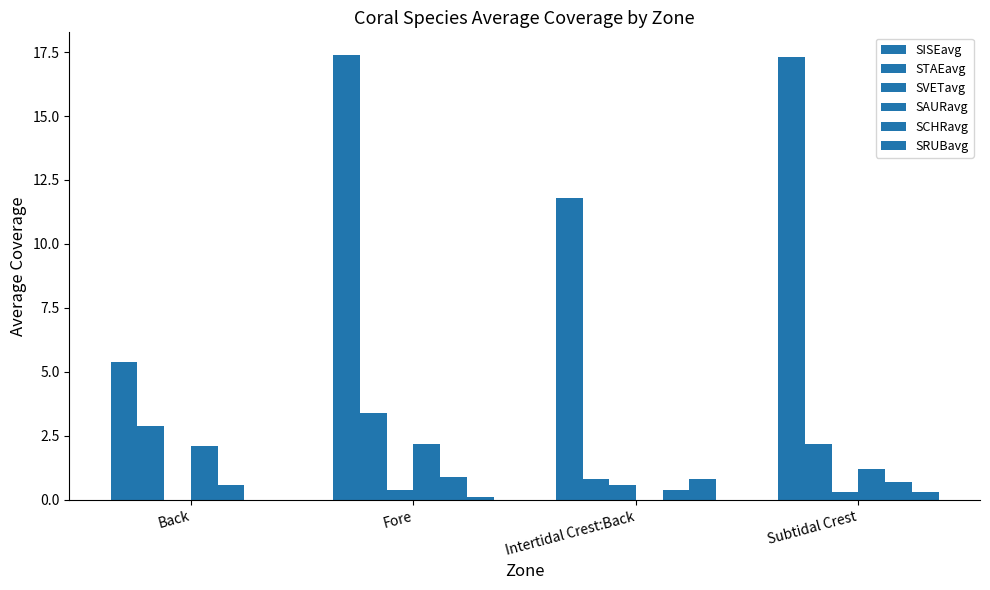

How many values in SAURavg are above zero?

3